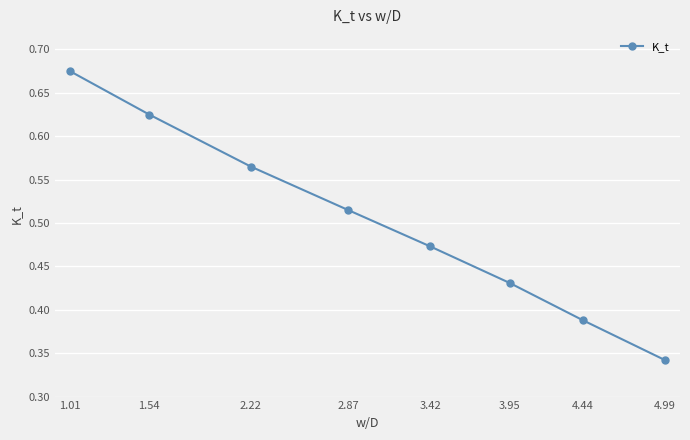

How many values are between 0 and 1?

8